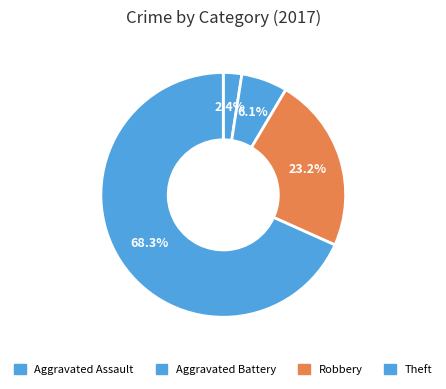

What percentage do Theft and Aggravated Battery together represent?

74.4%